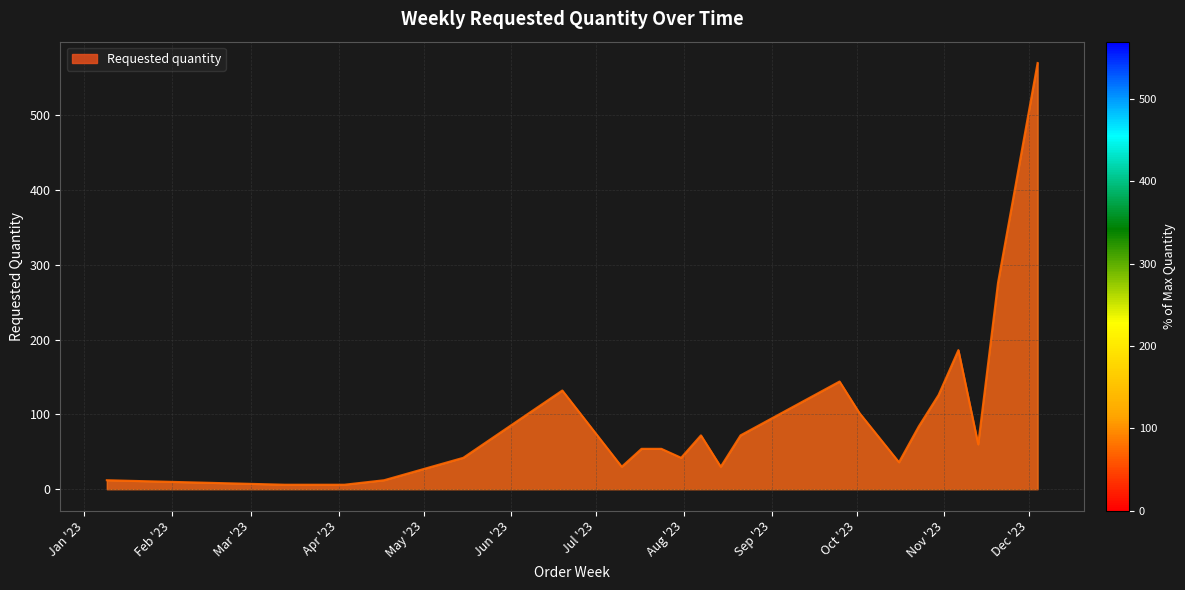

Reading right to left, transcribe all the data shown in this chart.

570	276	60	186	126	84	36	102	144	72	30	72	42	54	54	30	132	42	12	6	6	6	12